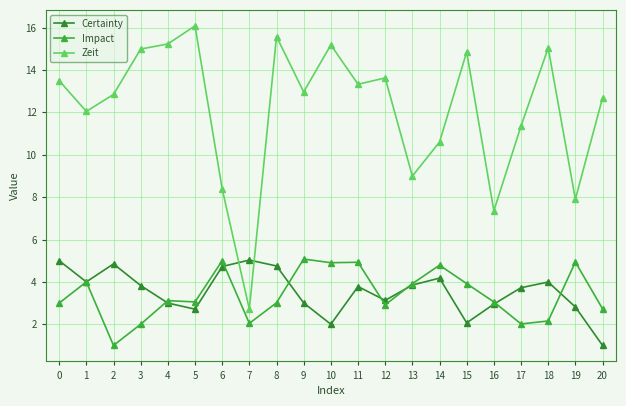

True or false: Zeit has a value of 9.0 at 10.

False